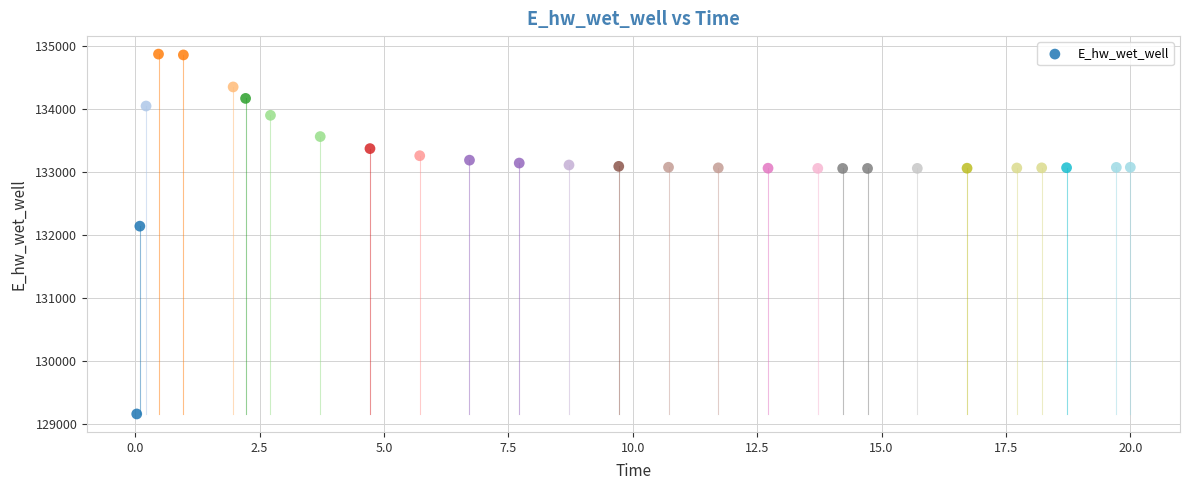

What Y value in the scatter plot is closest to 132021?

132146.1